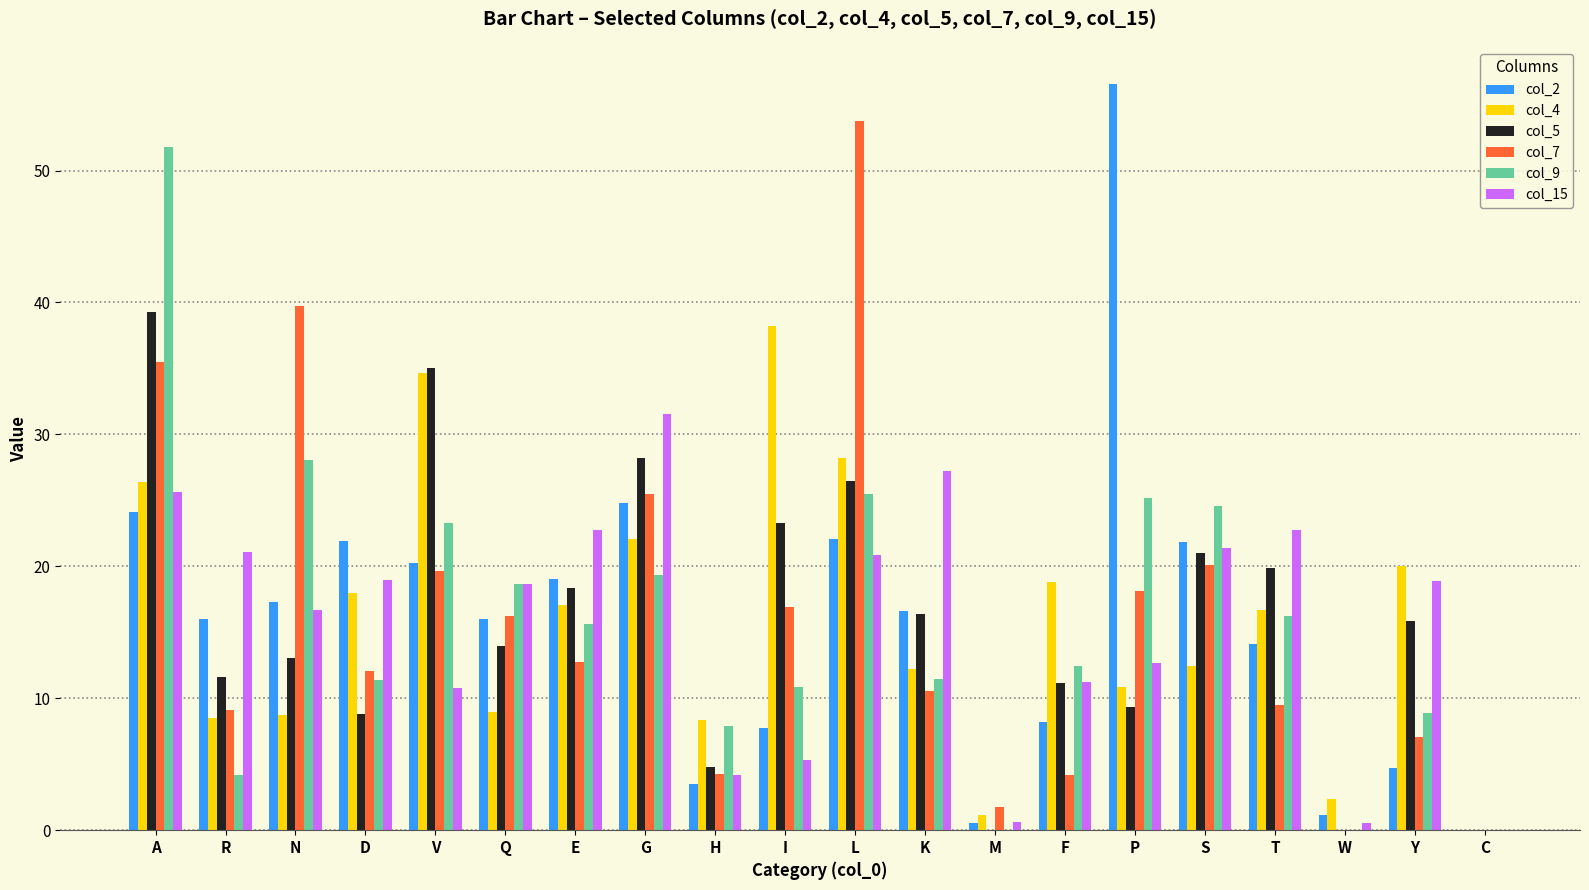

Between A and C, which series saw the biggest shift?

col_9